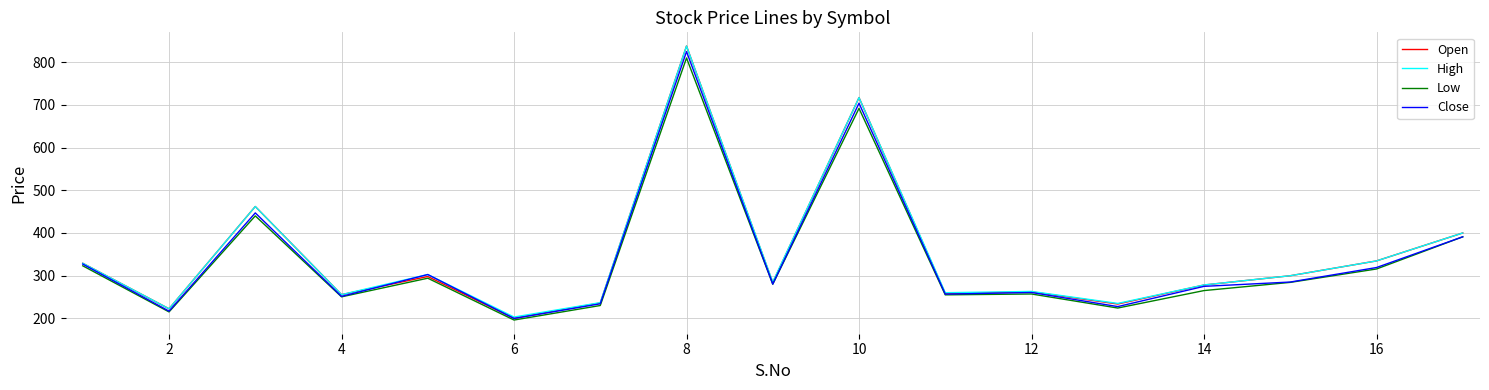

Which series has the largest range (max minus min)?

Open